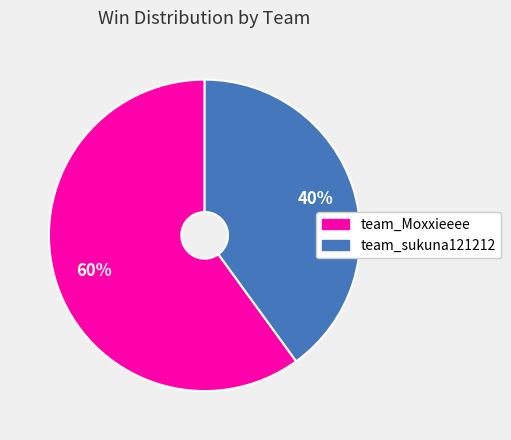

To the nearest percent, what is the difference between the team_sukuna121212 and team_Moxxieeee slice percentages?

20%